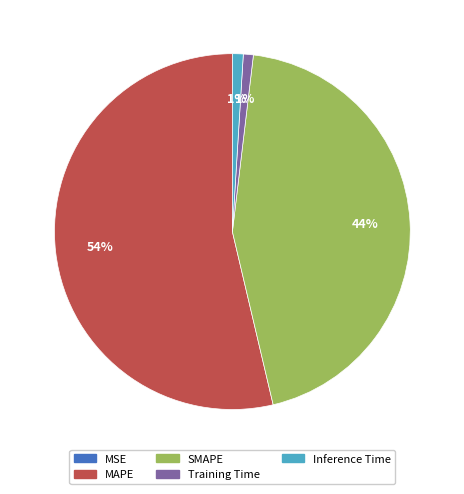

What is the largest slice in the pie chart?

MAPE